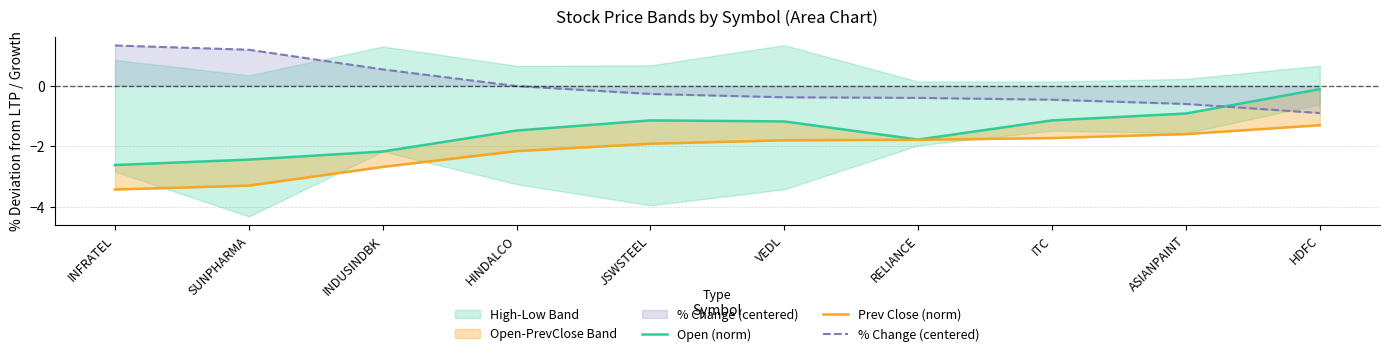

Is it true that Prev Close (norm) equals -2.2 at HINDALCO?

True